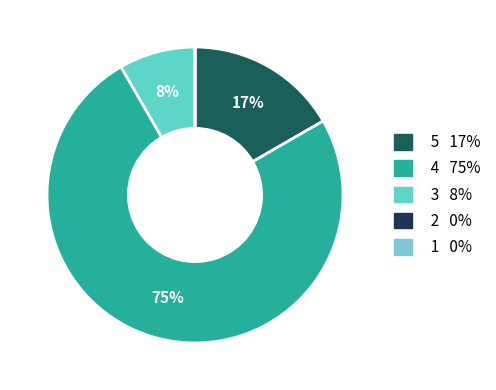

Rank the categories by value from lowest to highest.

2, 1, 3, 5, 4